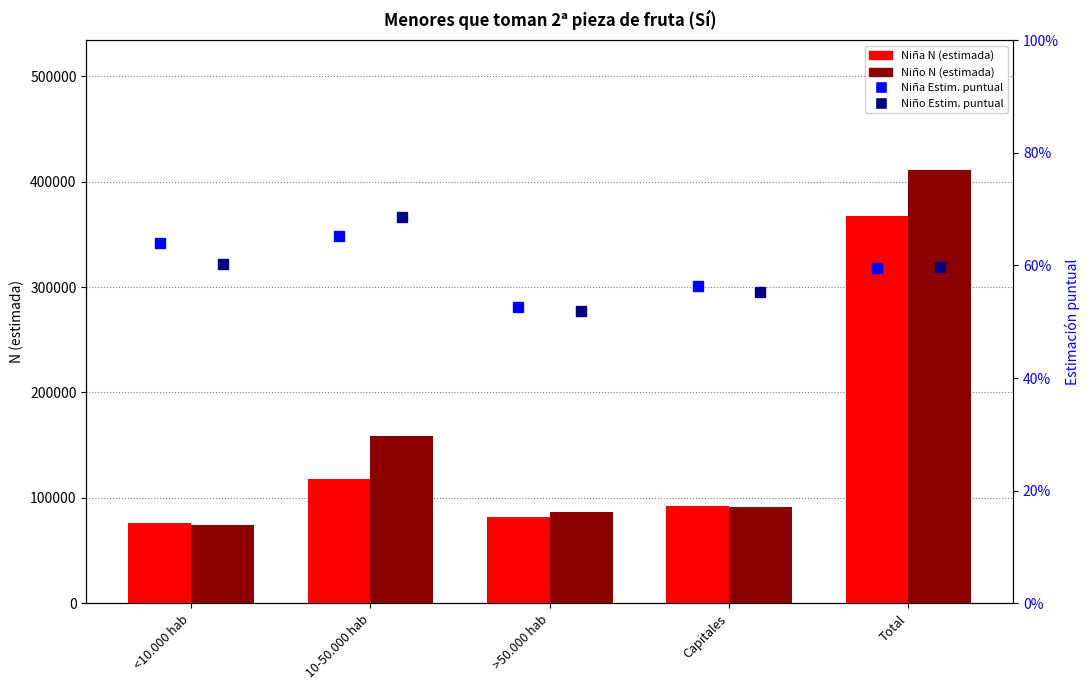

At how many categories does at least one series exceed 104974?

2